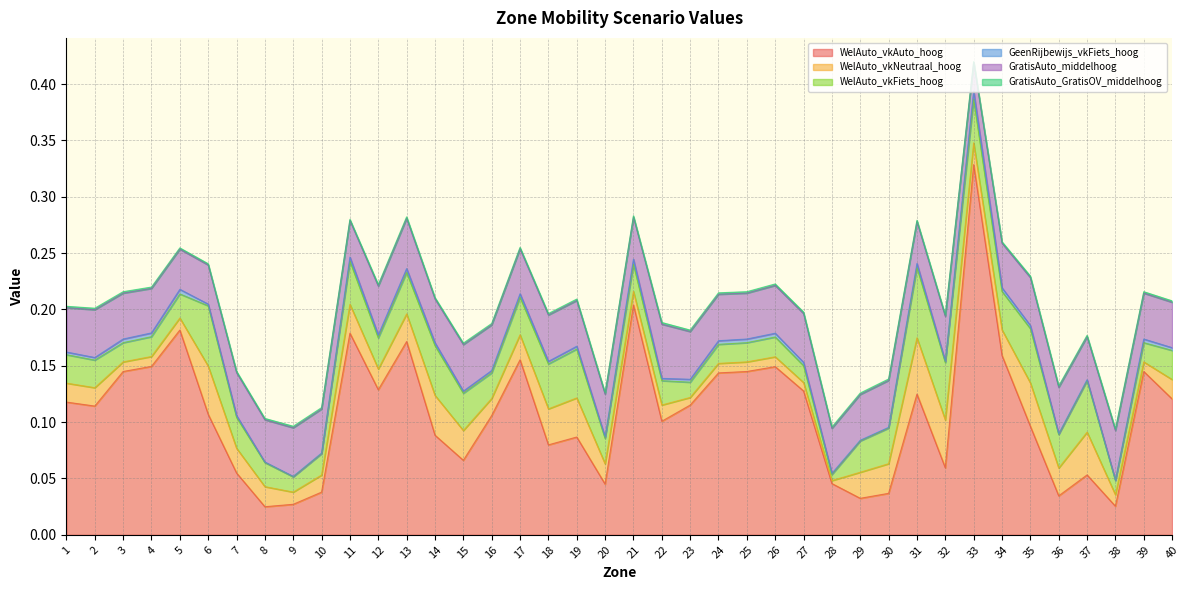

How many interior local peaks does the WelAuto_vkFiets_hoog series have?

9